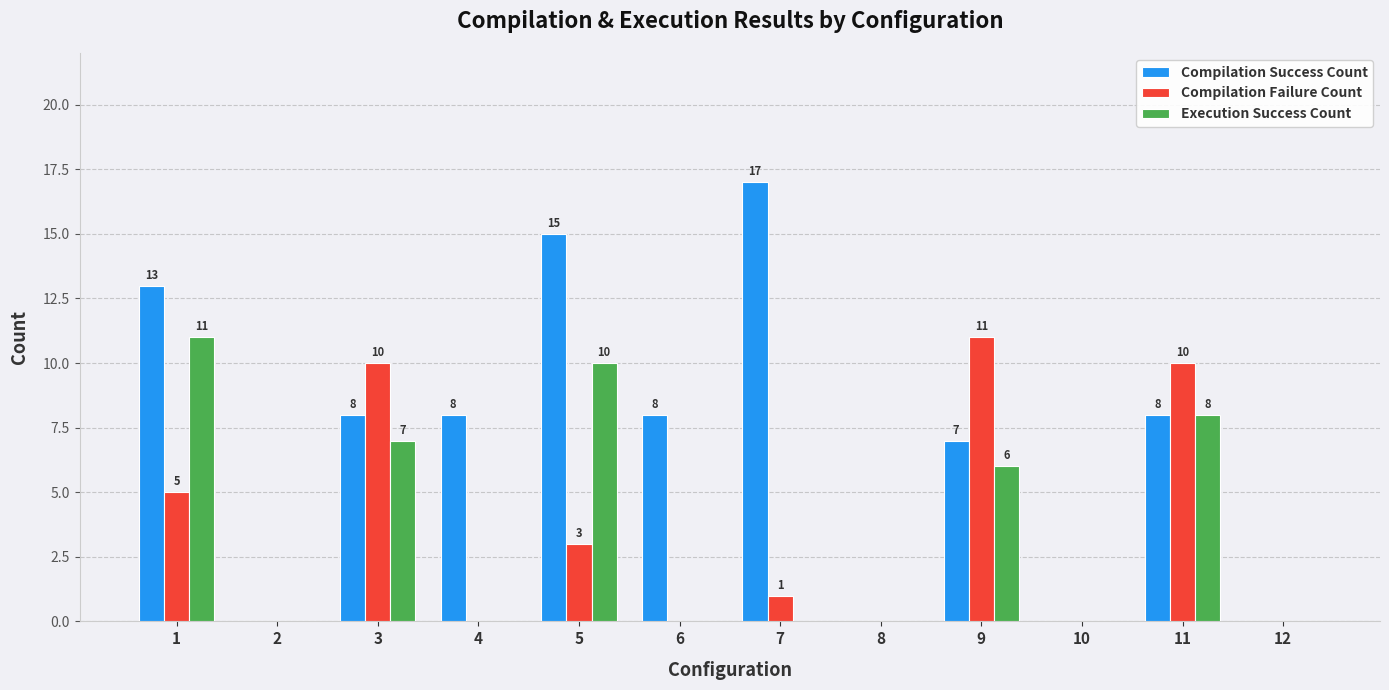

The Compilation Success Count series shows 0 at 10. True or false?

True